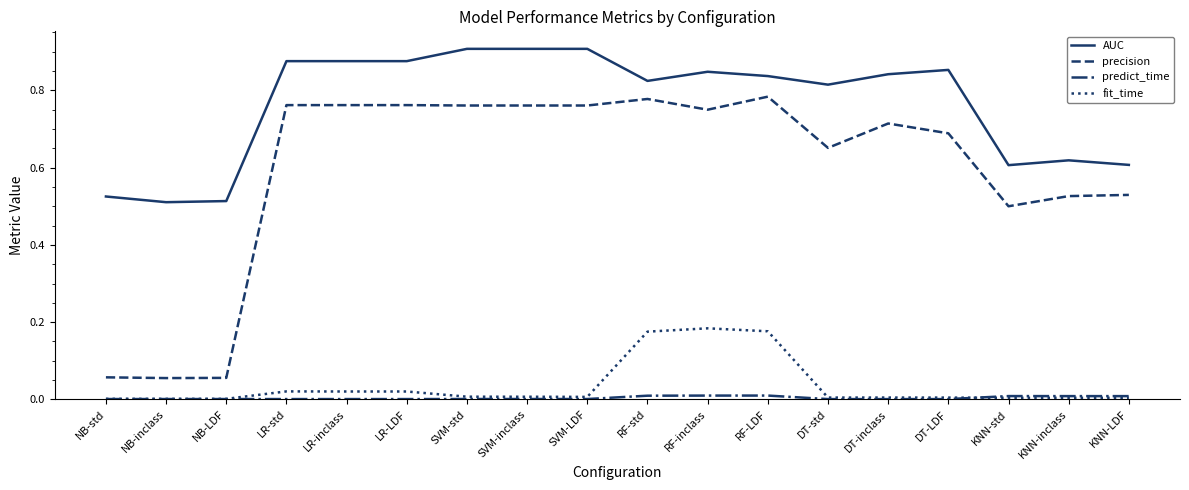

Between SVM-inclass and DT-inclass, which series saw the biggest shift?

AUC